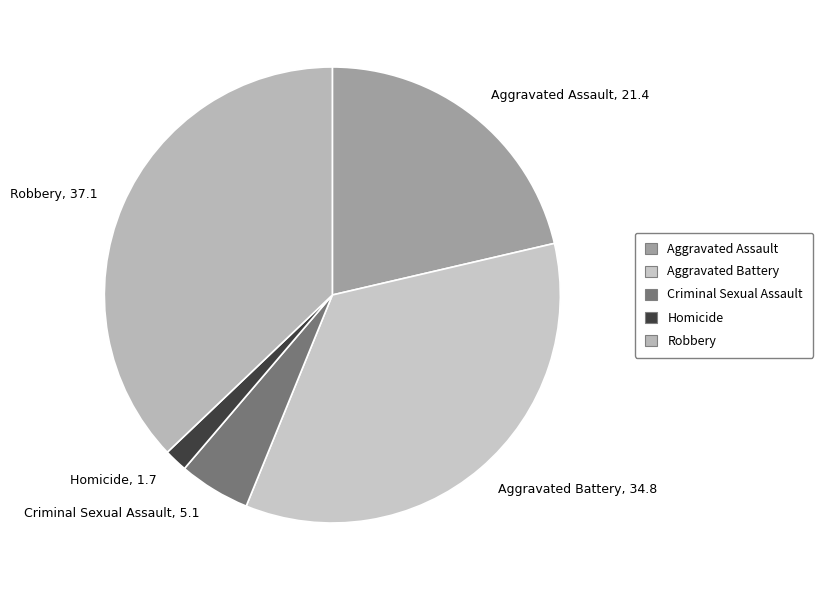

Does Aggravated Assault represent more than half of the total?

No